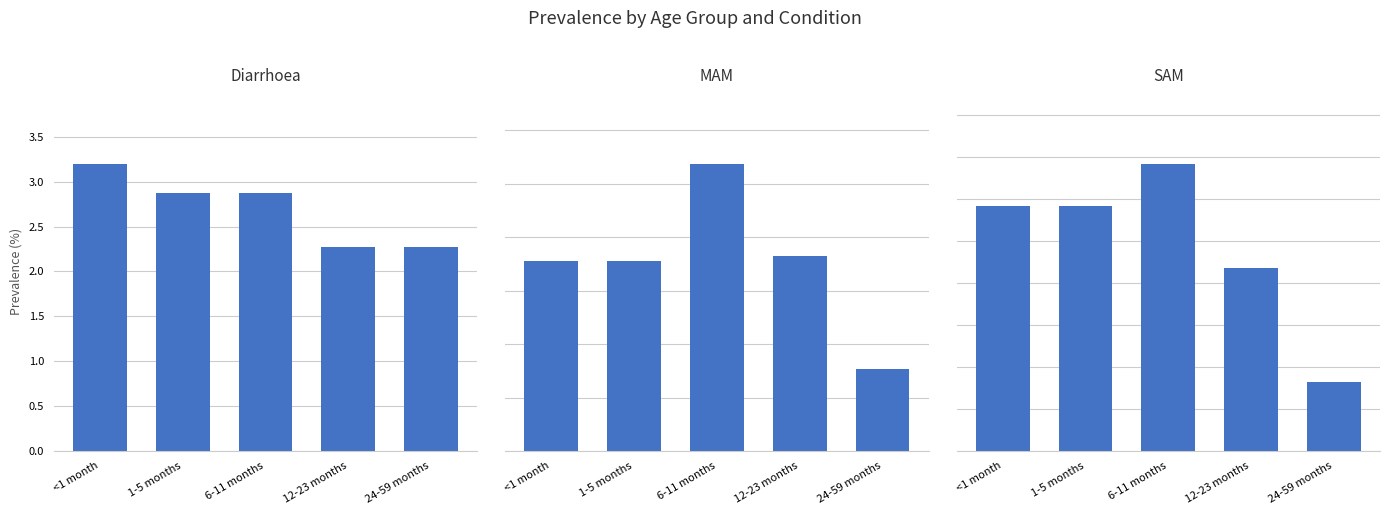

Are the bars grouped side by side (vs. stacked)?

Yes